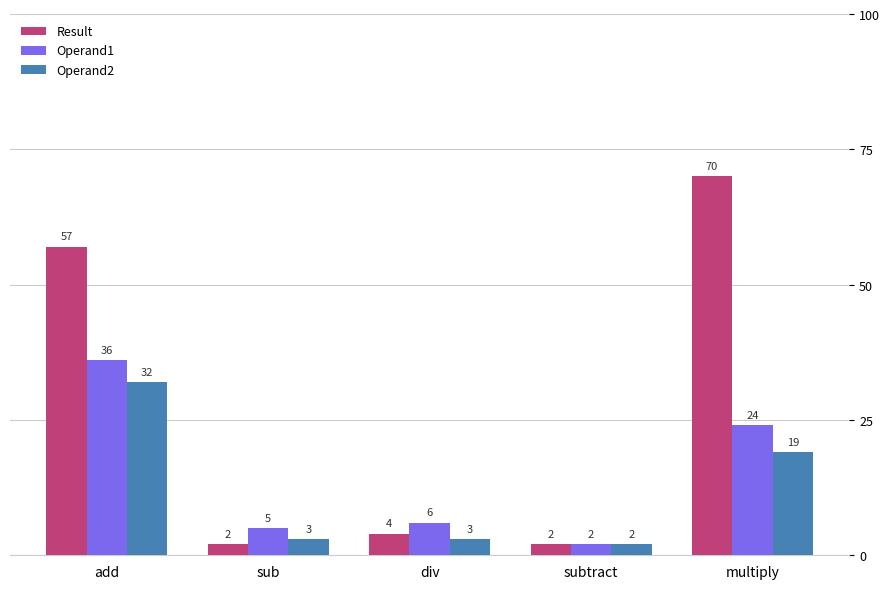

List the series in order of their overall mean, lowest first.

Operand2, Operand1, Result